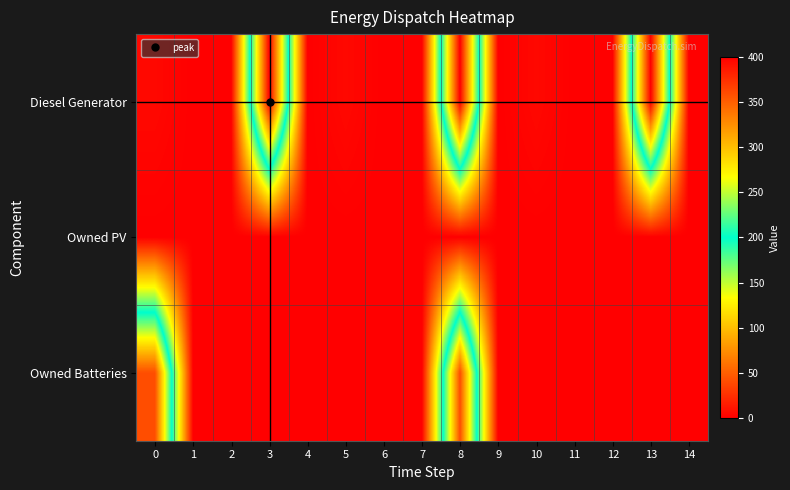

How many distinct data groups are displayed?

3